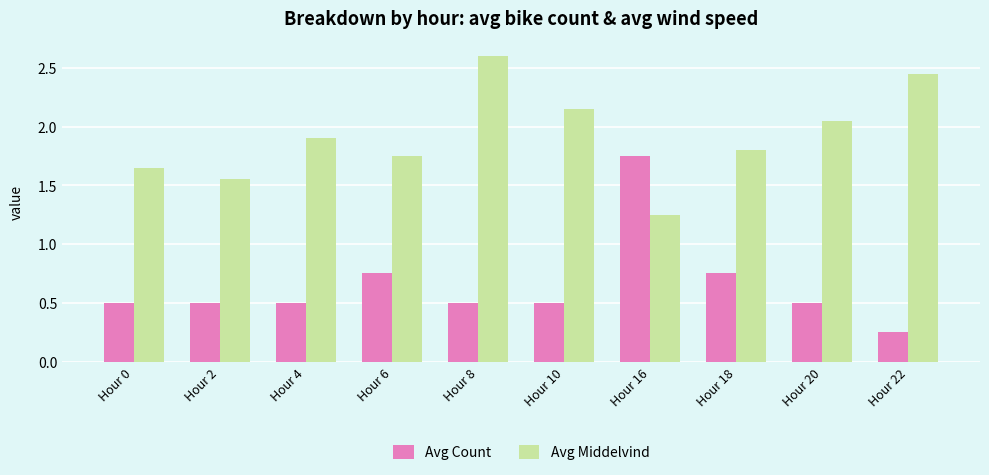

Rank the categories by Avg Middelvind value from lowest to highest.

Hour 16, Hour 2, Hour 0, Hour 6, Hour 18, Hour 4, Hour 20, Hour 10, Hour 22, Hour 8